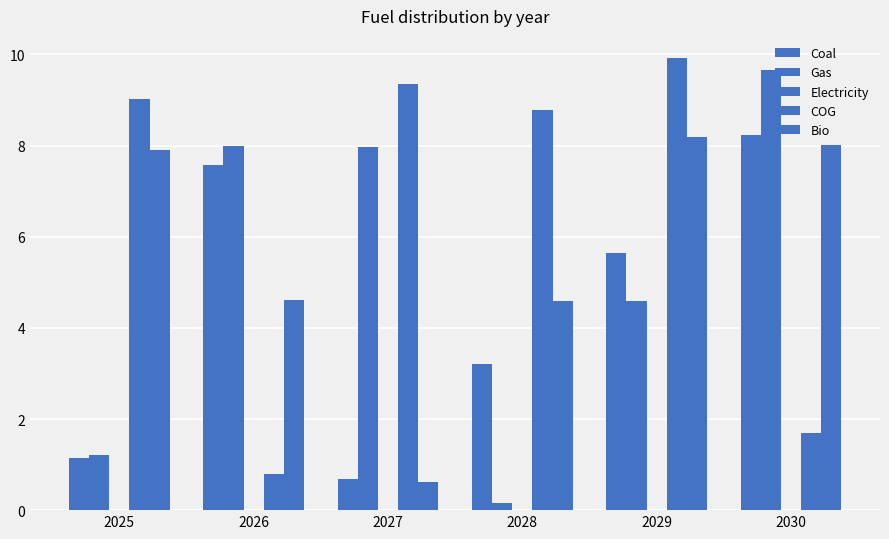

True or false: Bio has a value of 0.6 at 2027.

True